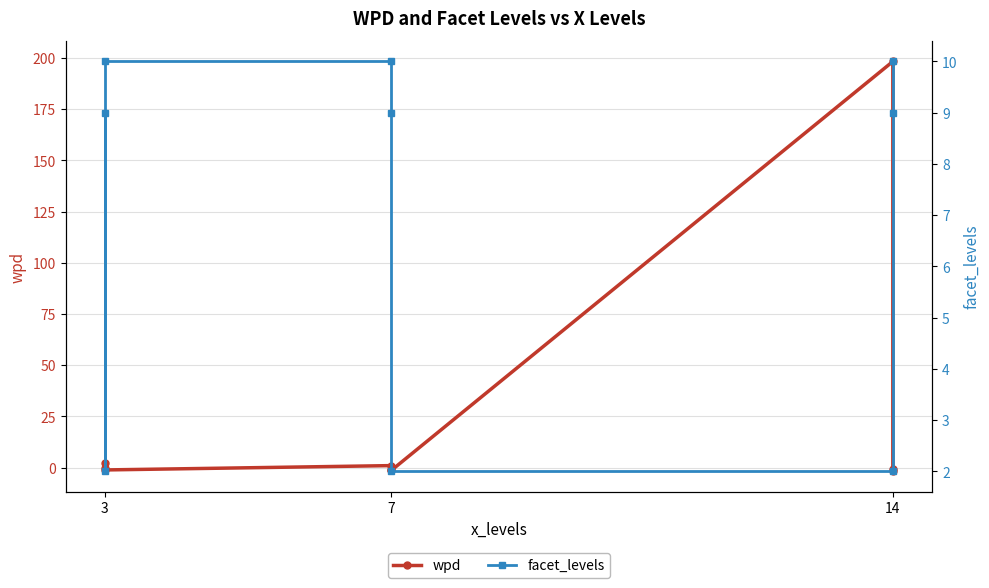

At how many categories does at least one series exceed 167?

1